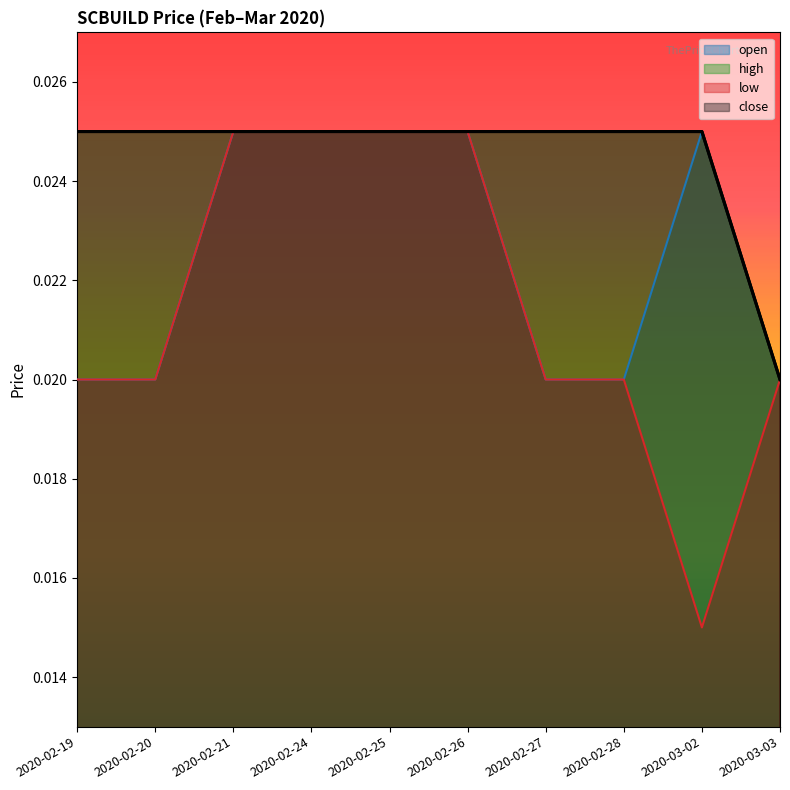

List the labels in order of open value, smallest first.

2020-02-19, 2020-02-20, 2020-02-27, 2020-02-28, 2020-03-03, 2020-02-21, 2020-02-24, 2020-02-25, 2020-02-26, 2020-03-02